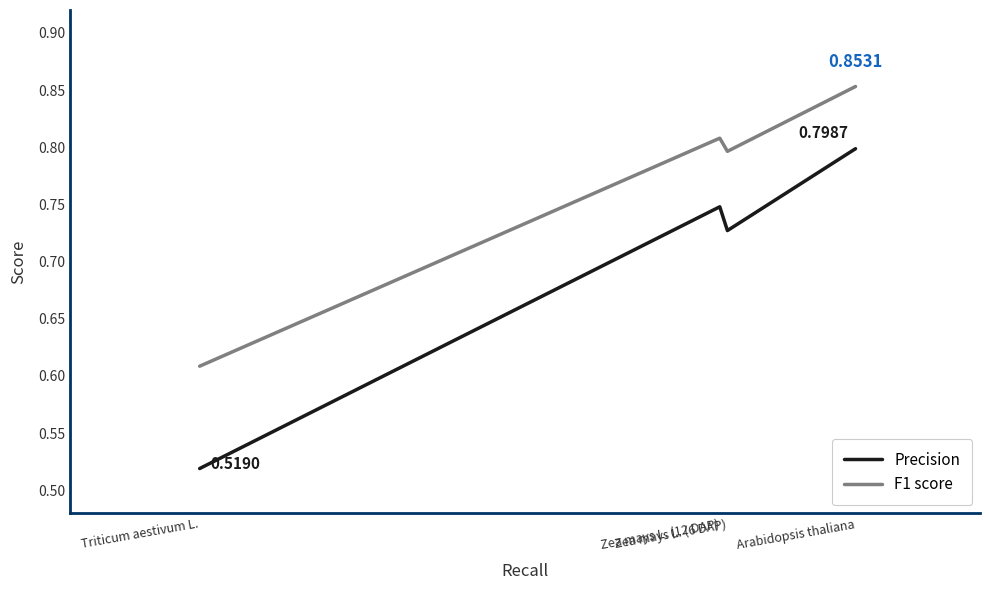

What is the label of the 2nd point from the left?

Zea mays L. (6 DAP)